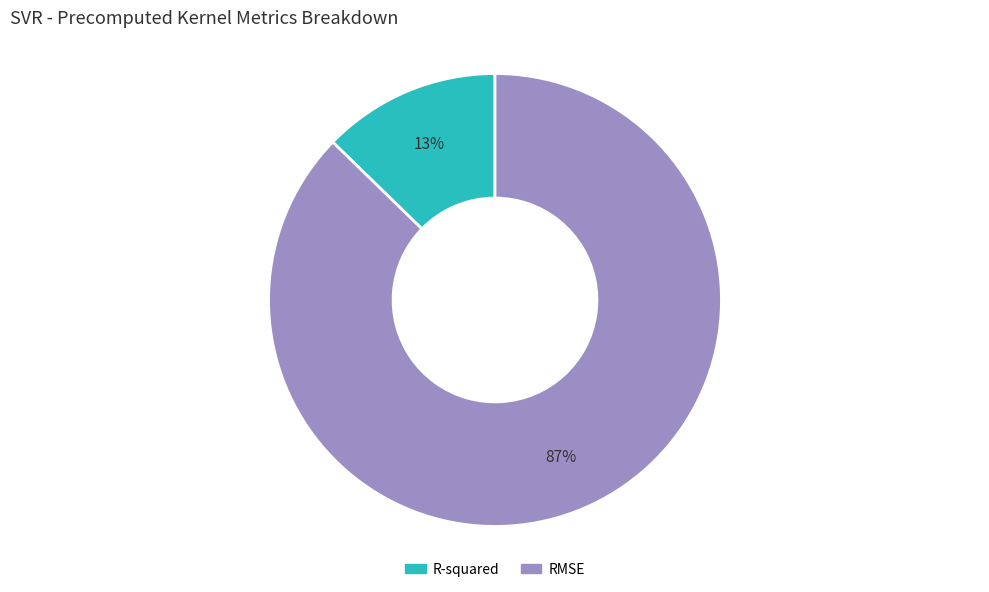

Is it true that R-squared is 13% of the pie?

True